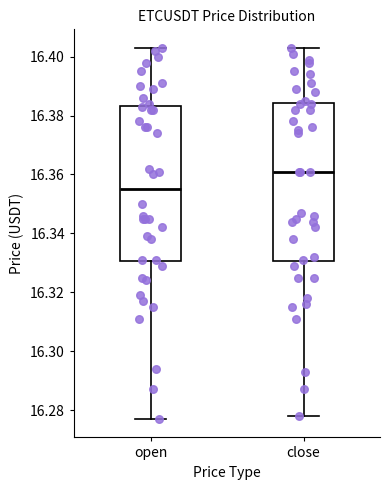

Where does the upper whisker of the box for close end on the y-axis? The values are not printed on the chart, so give them approximately, as read against the axis.

16.404